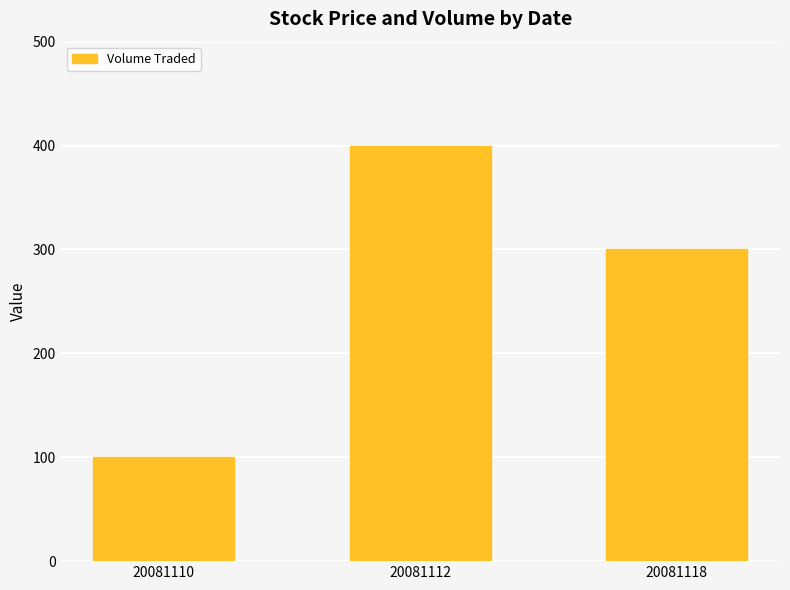

How many bars are there in total?

3